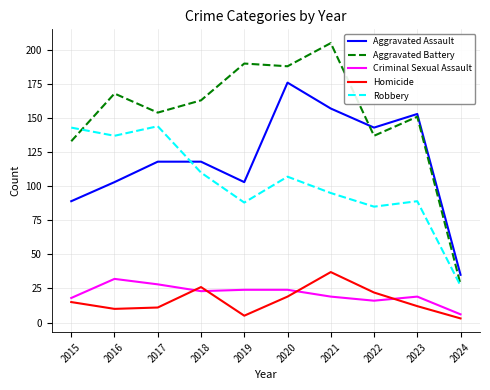

The Robbery series shows 45 at 2023. True or false?

False